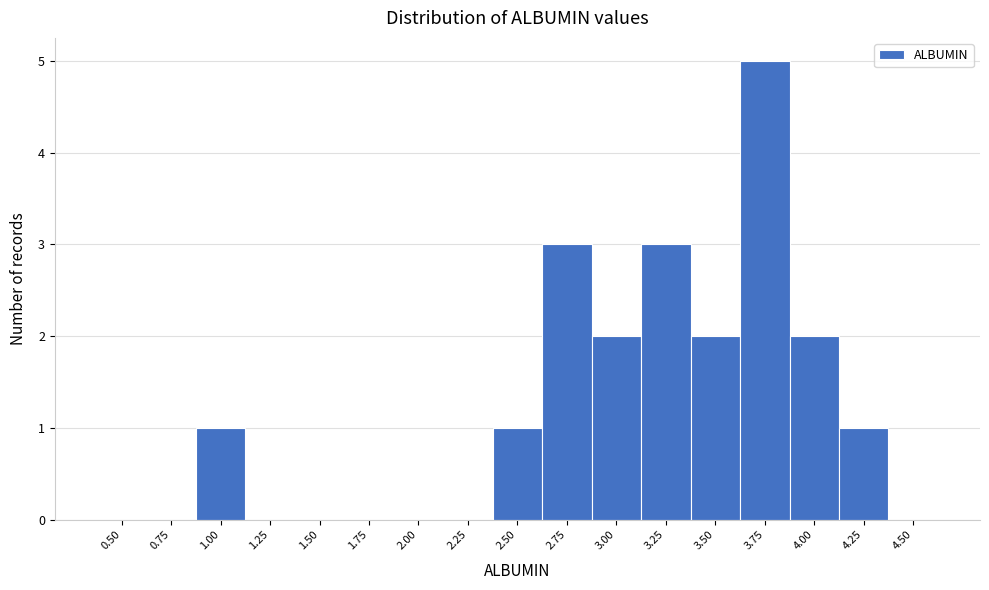

Reading left to right, transcribe all the data shown in this chart.

0.50=0	0.75=0	1.00=1	1.25=0	1.50=0	1.75=0	2.00=0	2.25=0	2.50=1	2.75=3	3.00=2	3.25=3	3.50=2	3.75=5	4.00=2	4.25=1	4.50=0